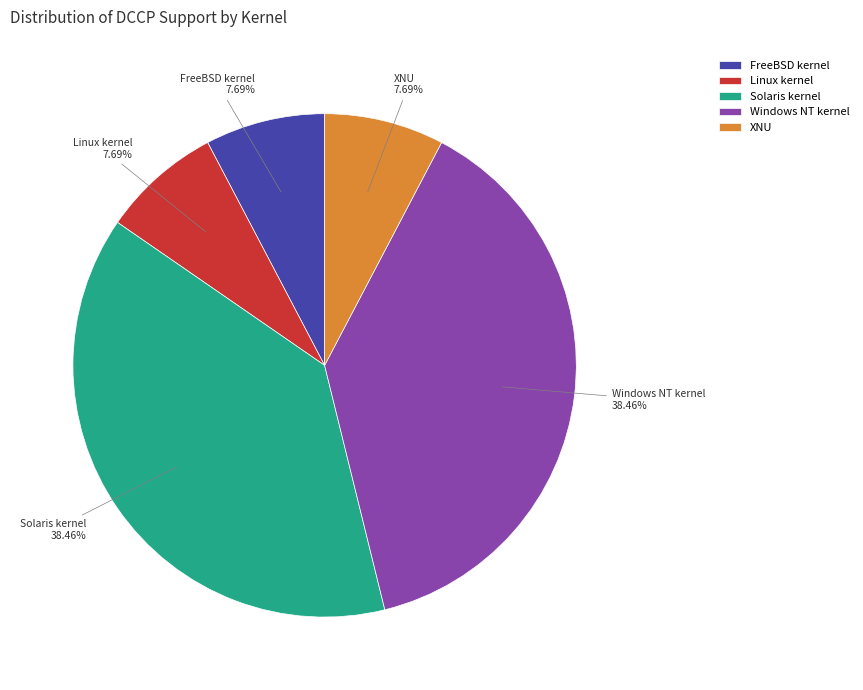

Combined, do XNU and FreeBSD kernel account for over 50%?

No